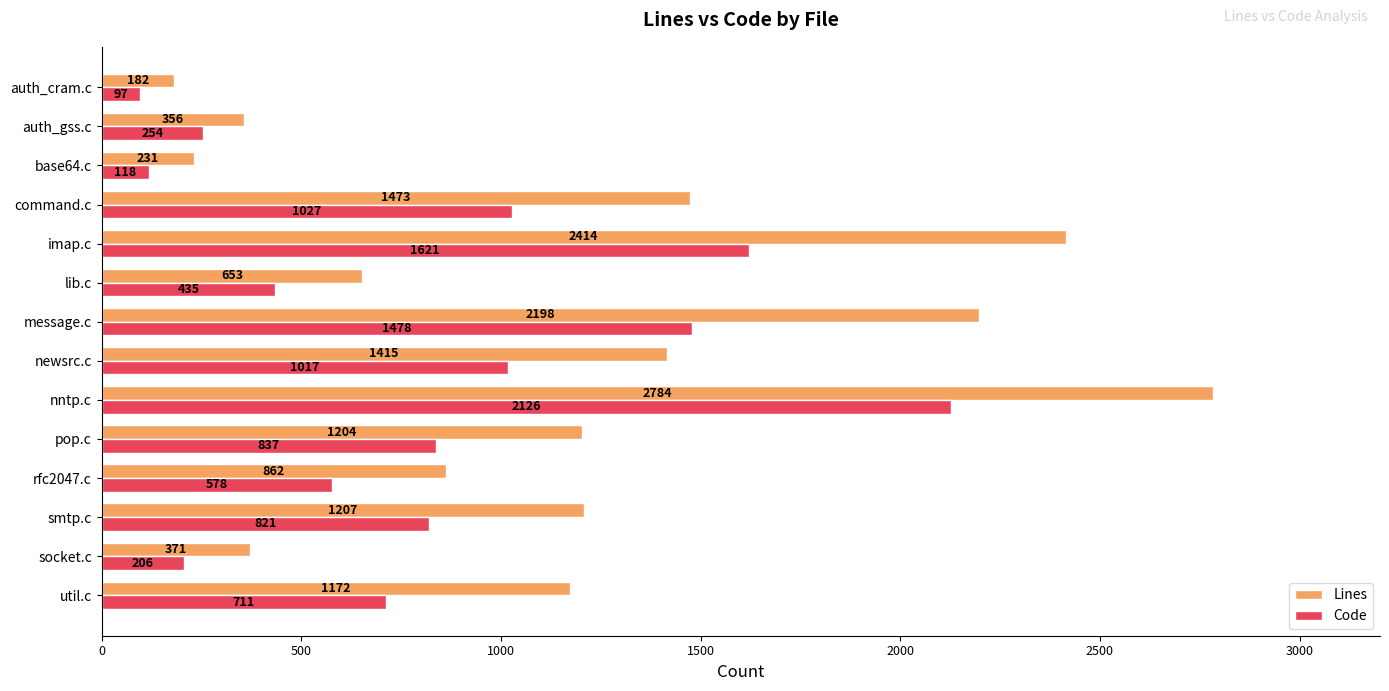

Between util.c and newsrc.c, which series saw the biggest shift?

Code